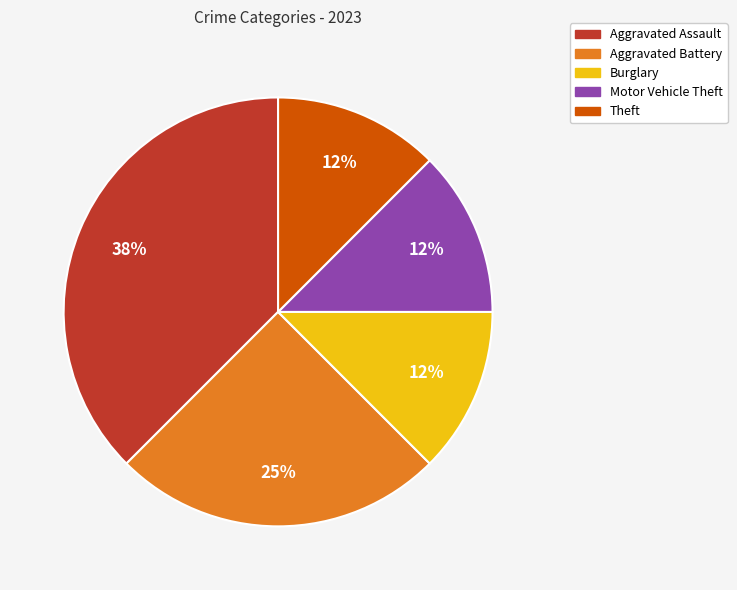

Which slice is the largest?

Aggravated Assault